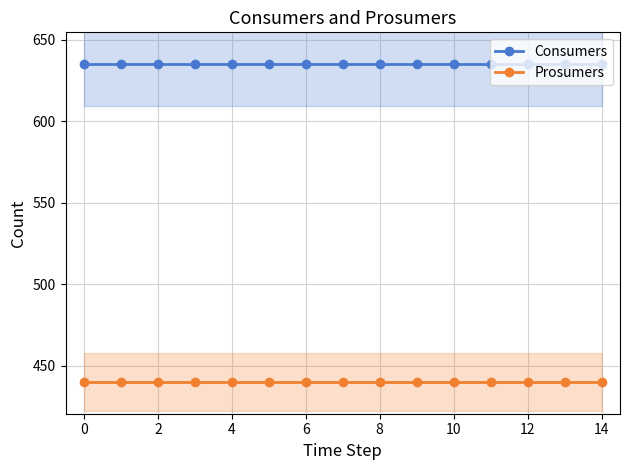

What is the sum of all Prosumers values?

6600